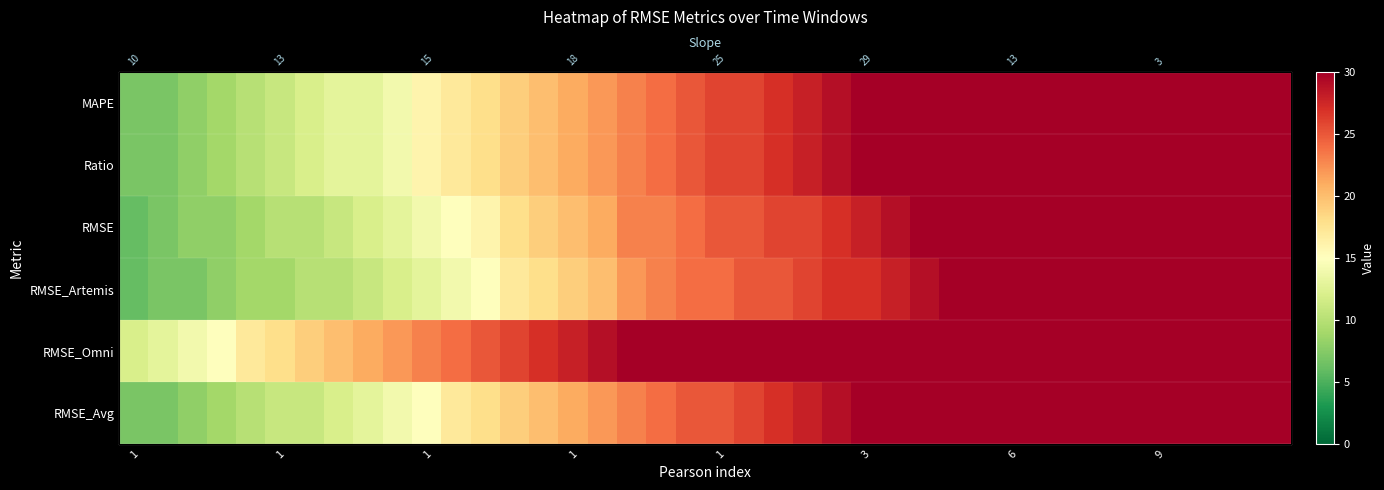

What is the difference between the second highest and minimum values in the RMSE_Avg series?

23